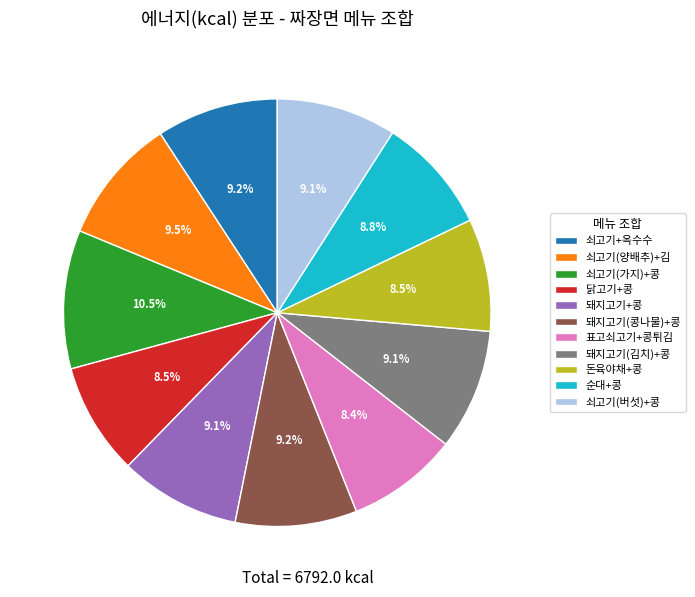

Which slice is the largest?

쇠고기(가지)+콩